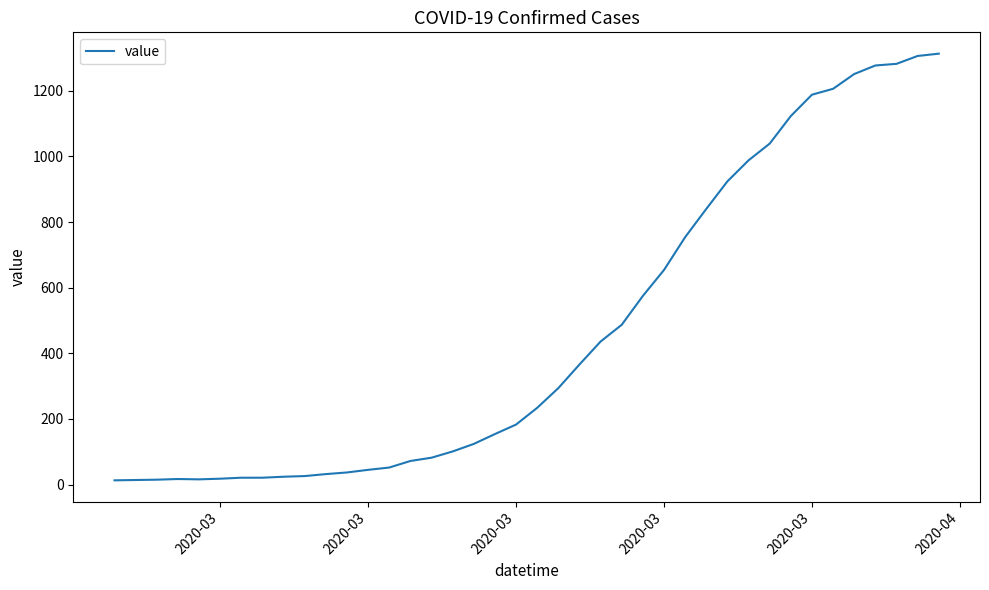

What is the maximum value shown in the chart?

1313